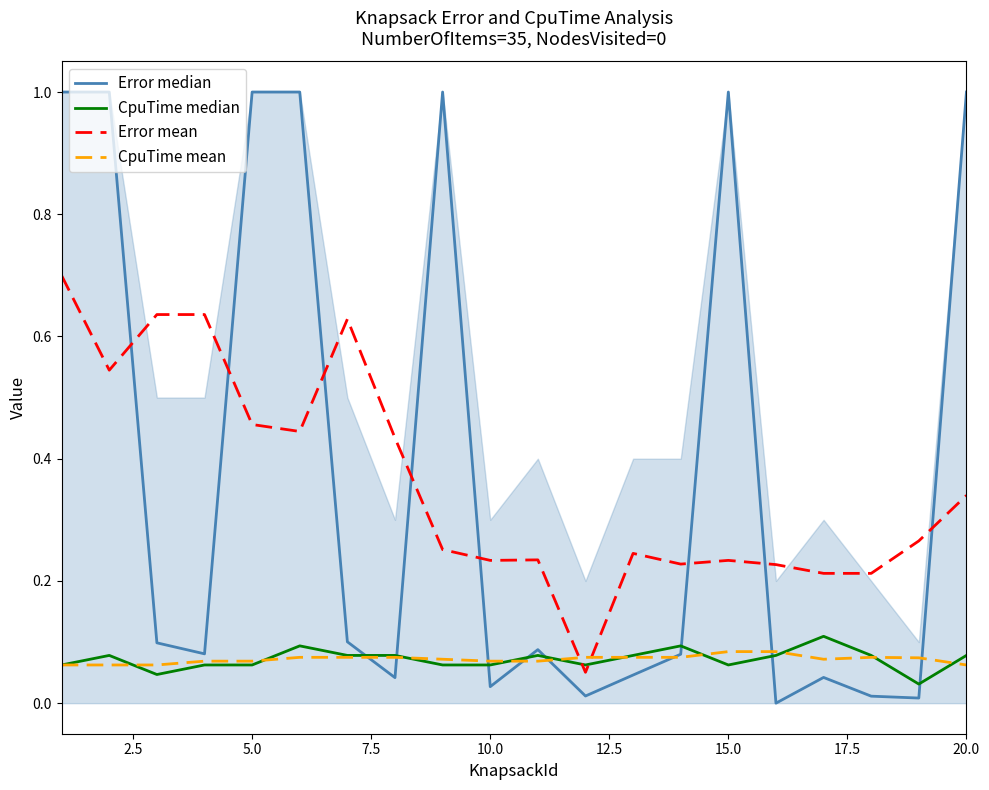

Which series has the largest total across all categories?

Error median